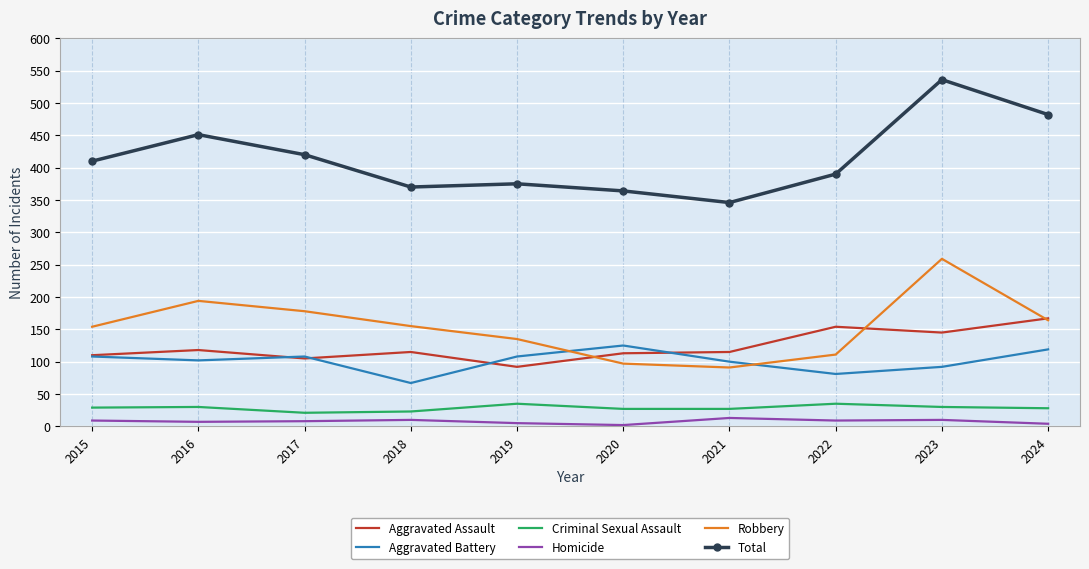

Which series has the widest spread of values?

Total